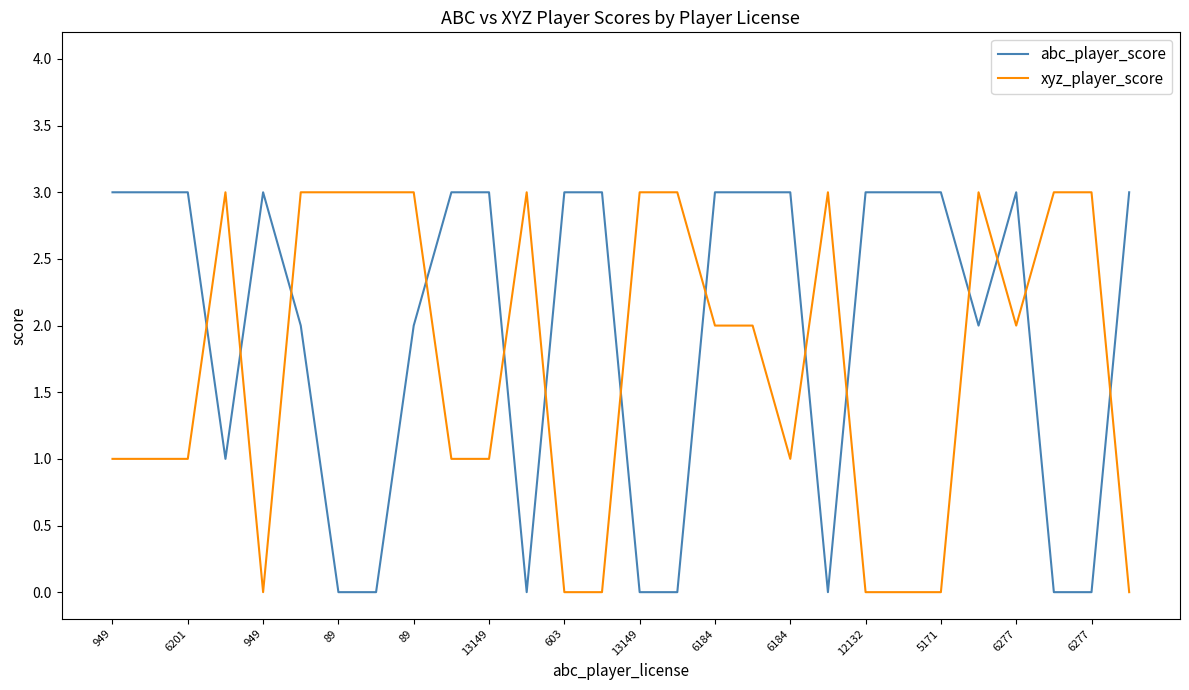

What is the sum of all xyz_player_score values?

48